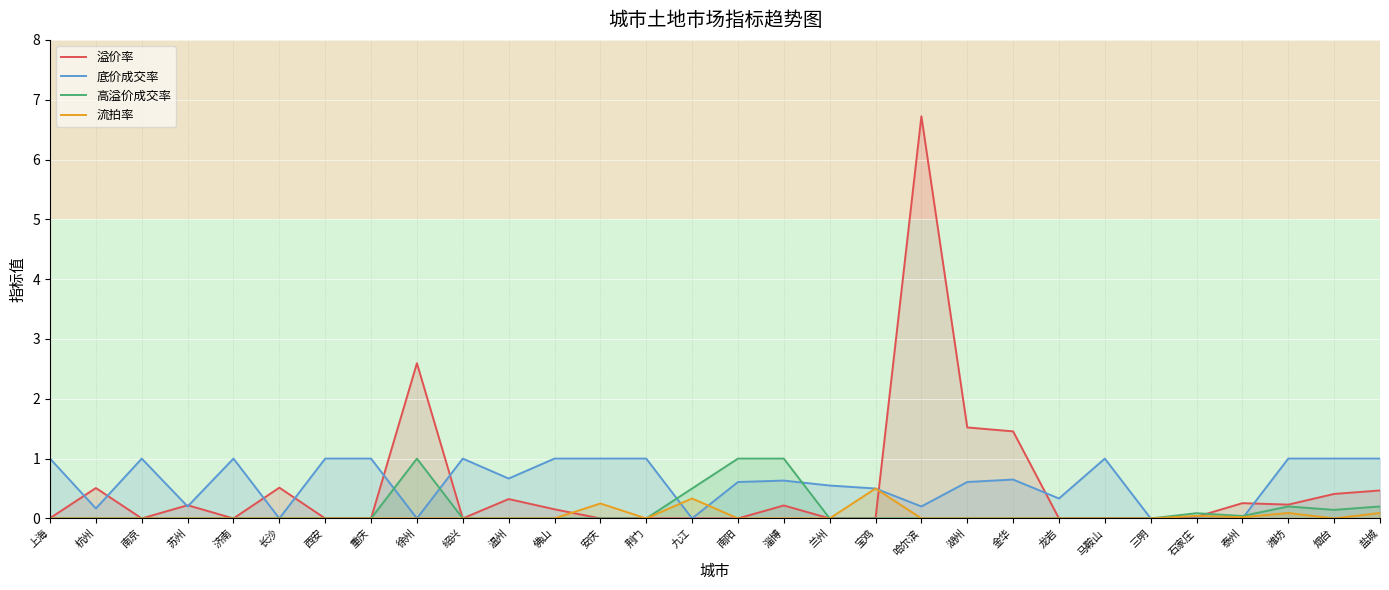

How many lines are shown in the chart?

4